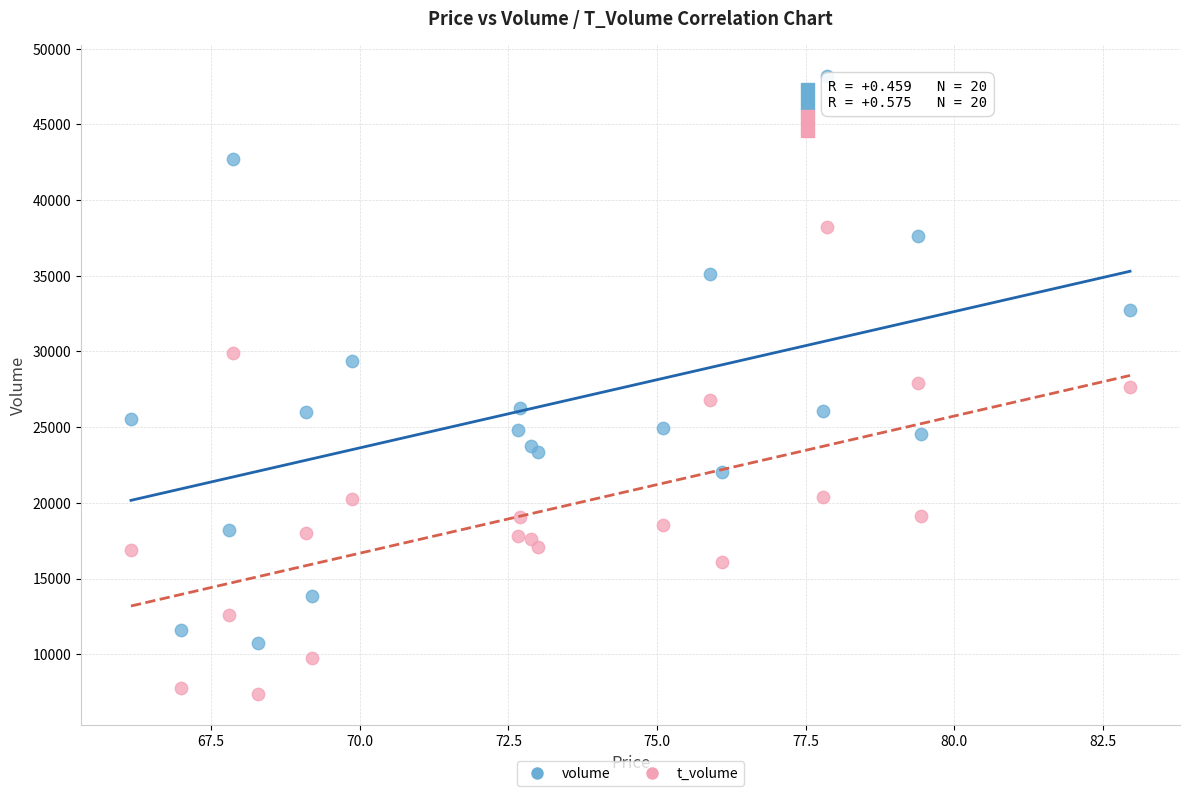

Which series contains the highest Y value?

volume